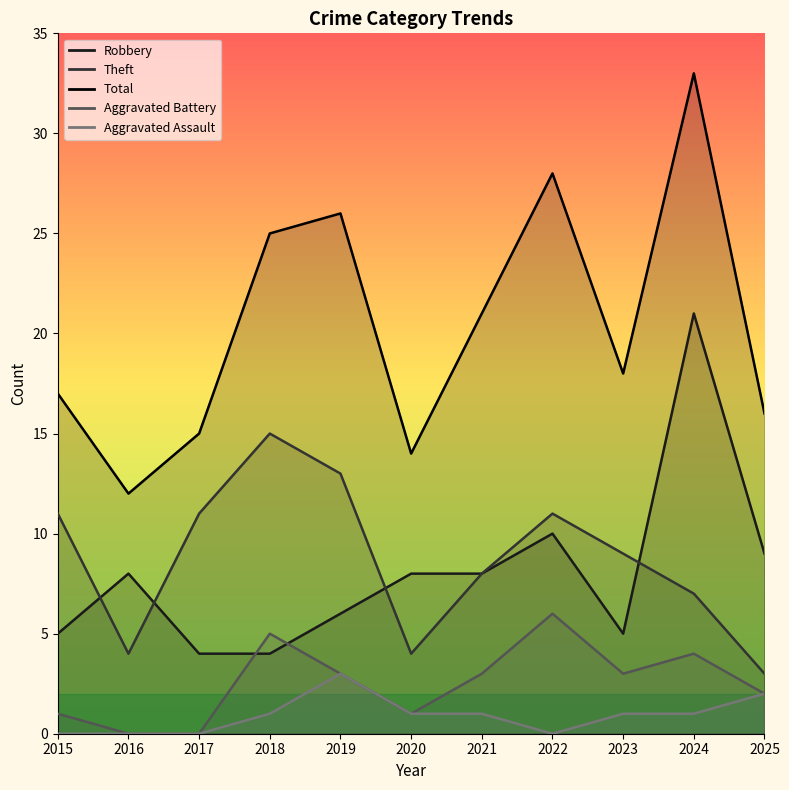

Which series has the widest spread of values?

Total